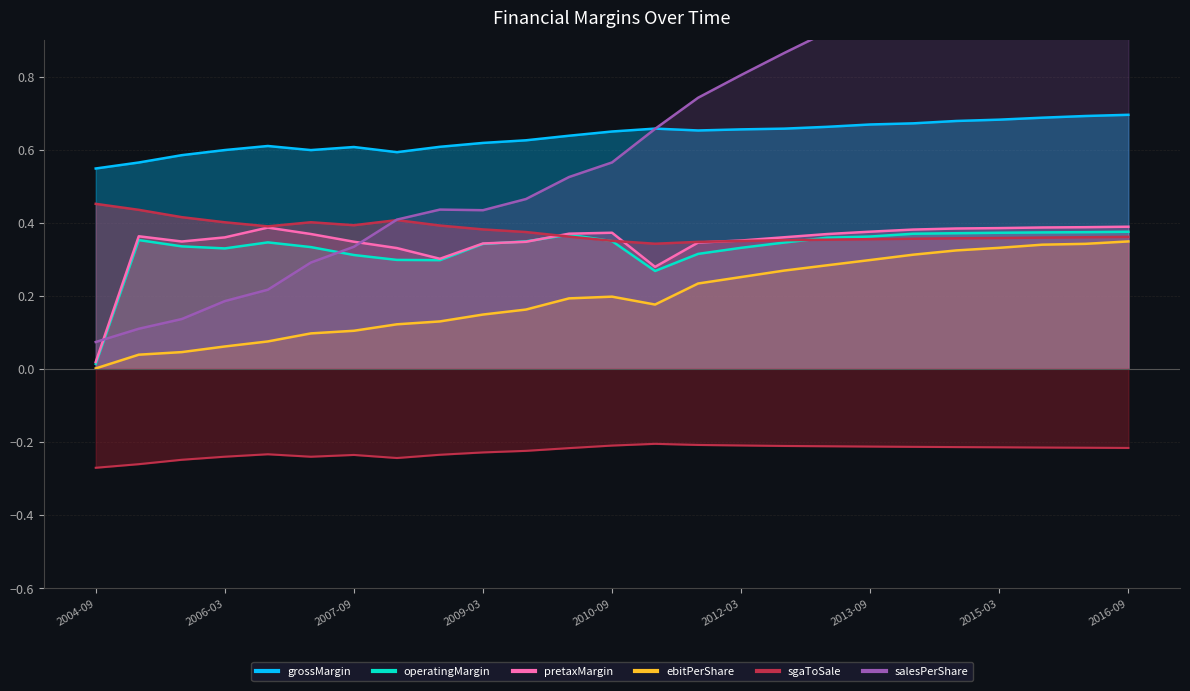

In operatingMargin, how many points are higher than both neighbors (excluding endpoints)?

3